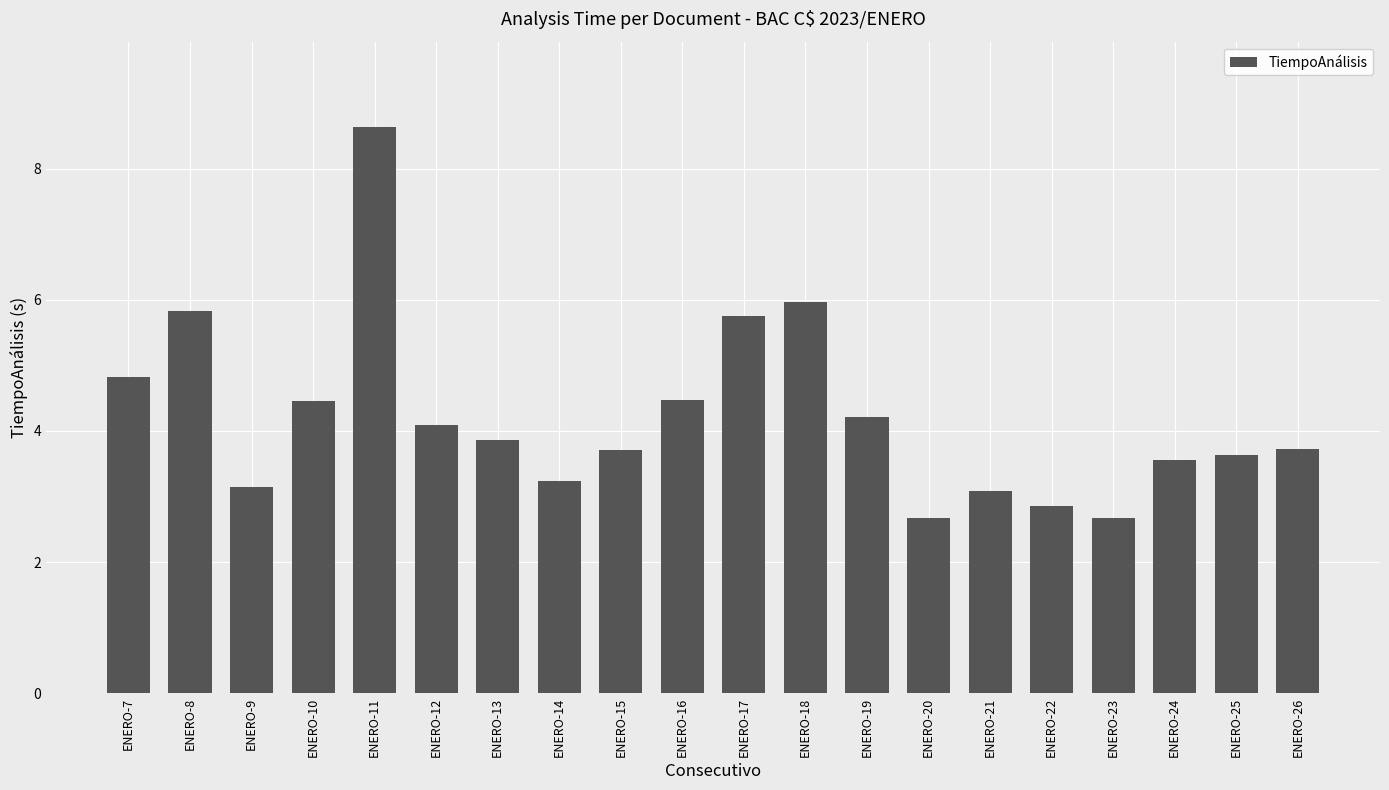

Reading left to right, transcribe all the data shown in this chart.

ENERO-7=4.8	ENERO-8=5.8	ENERO-9=3.1	ENERO-10=4.5	ENERO-11=8.6	ENERO-12=4.1	ENERO-13=3.9	ENERO-14=3.2	ENERO-15=3.7	ENERO-16=4.5	ENERO-17=5.8	ENERO-18=6.0	ENERO-19=4.2	ENERO-20=2.7	ENERO-21=3.1	ENERO-22=2.9	ENERO-23=2.7	ENERO-24=3.6	ENERO-25=3.6	ENERO-26=3.7